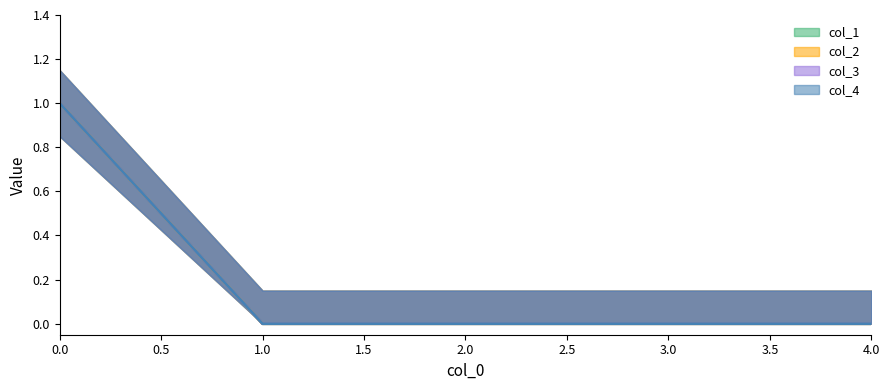

The value of col_4 at 0 is 1. True or false?

True